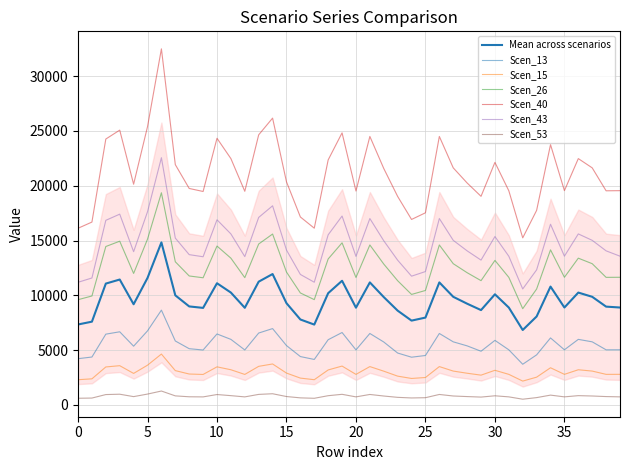

What is the average value of the Scen_15 series?

3019.3